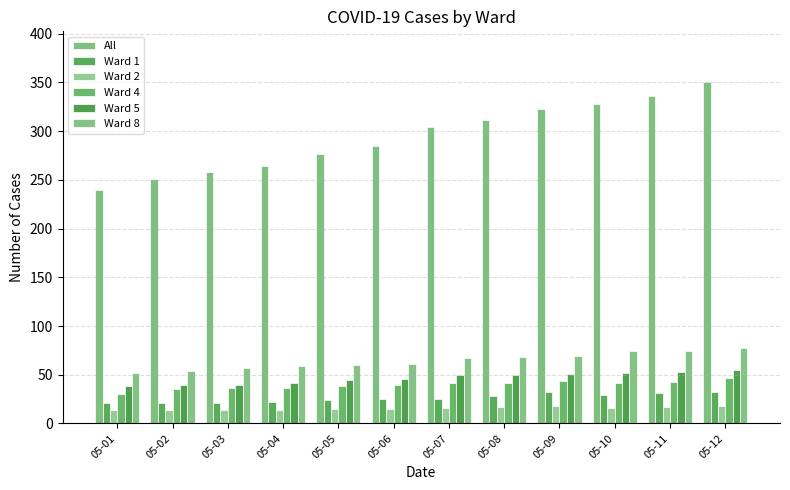

What is the highest value of the Ward 5 series?

55